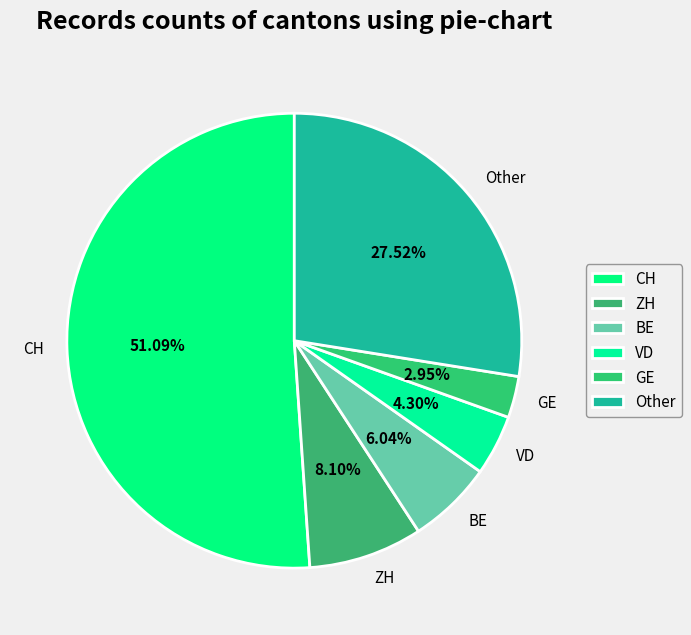

Which has a higher value, BE or GE?

BE